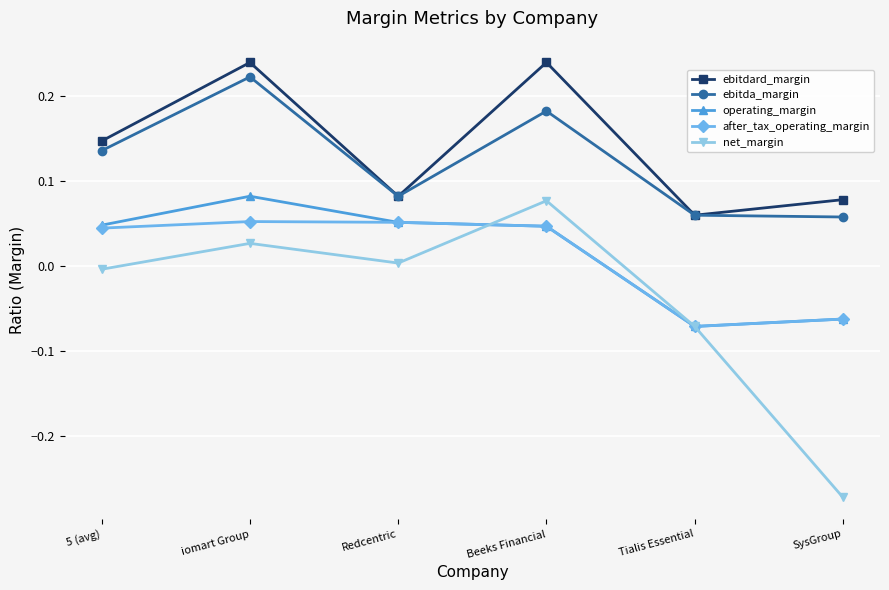

Which series has the largest range (max minus min)?

net_margin